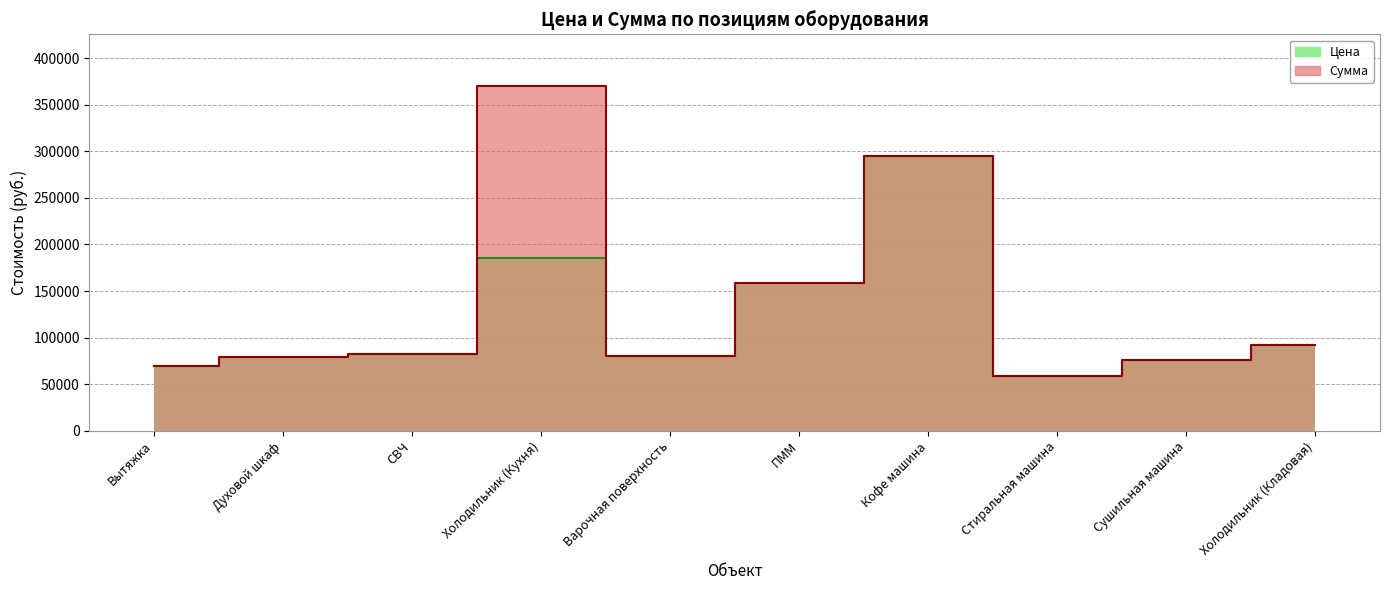

What is the label of the 2nd point from the right?

Сушильная машина